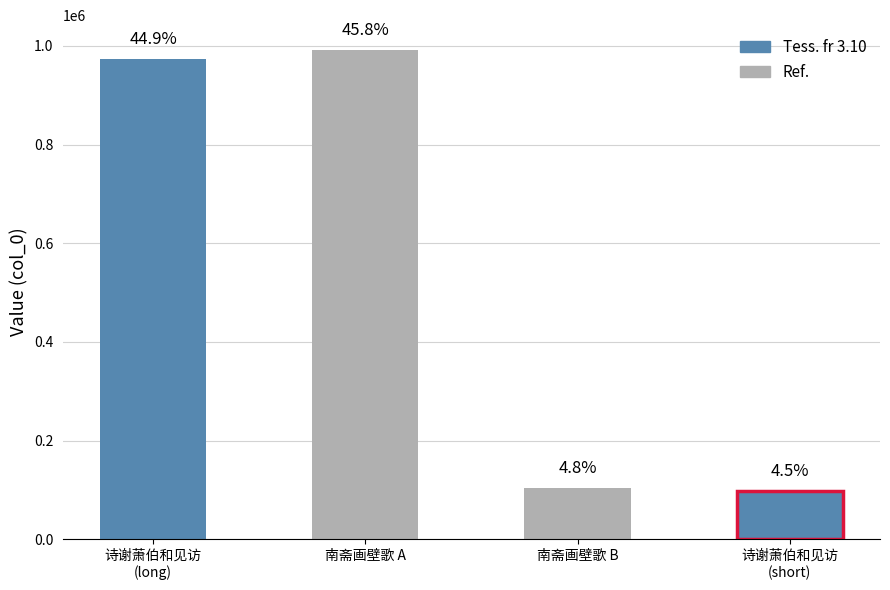

What is the smallest value displayed?

97448